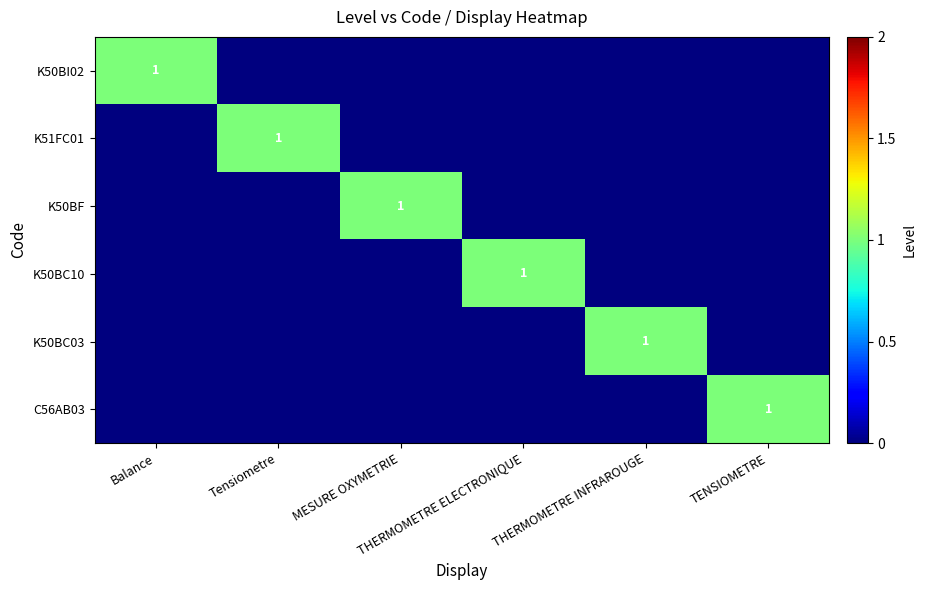

Is the value of C56AB03 at THERMOMETRE INFRAROUGE greater than the value of K50BC03 at THERMOMETRE ELECTRONIQUE?

No